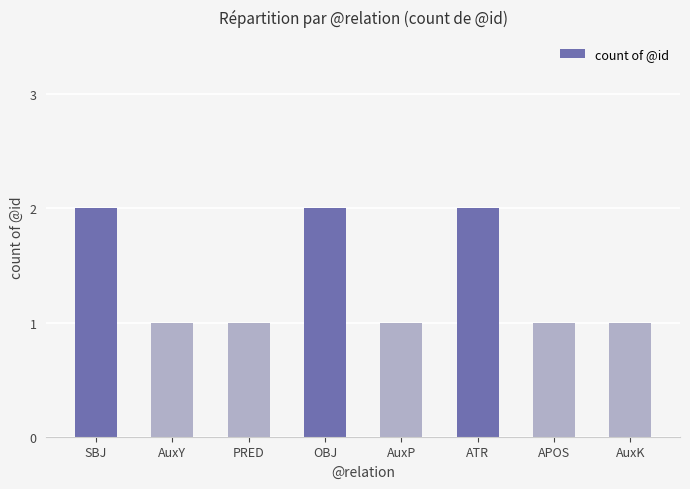

The value at PRED is 1. True or false?

True